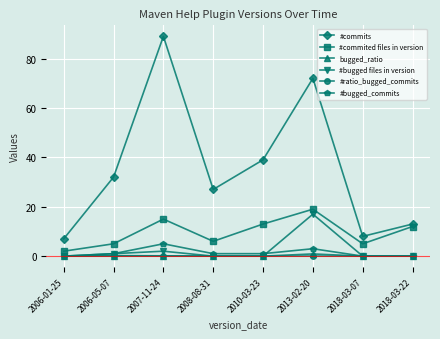

The value of #bugged files in version at 2010-03-23 is 11.6. True or false?

False